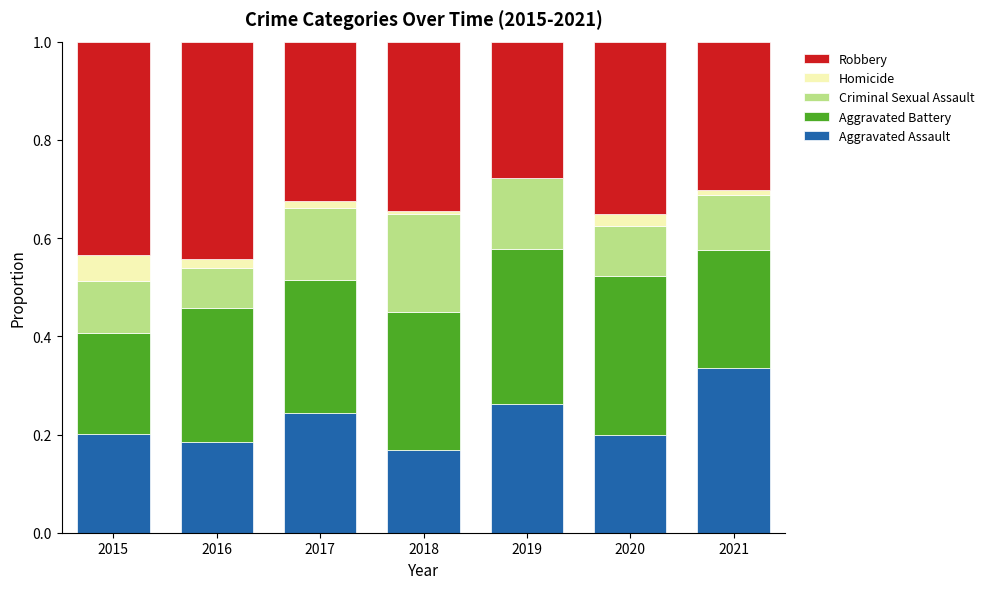

The value of Aggravated Assault at 2019 is 0.1. True or false?

False